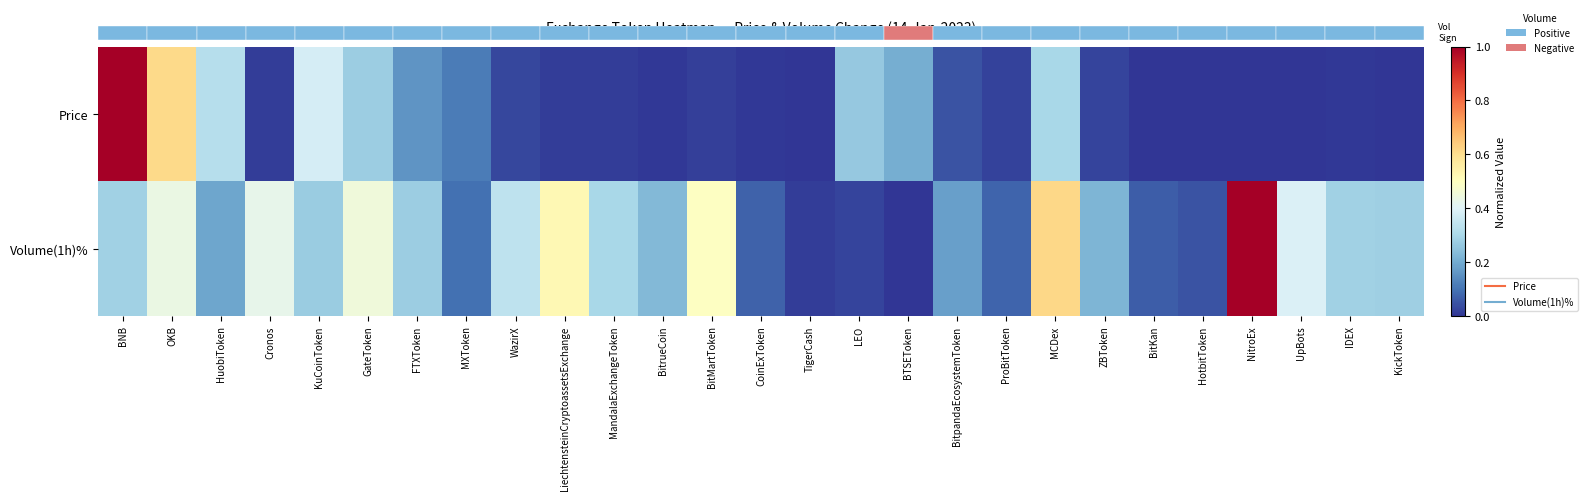

What is the difference between the maximum and minimum values in the Volume(1h)% series?

1.0